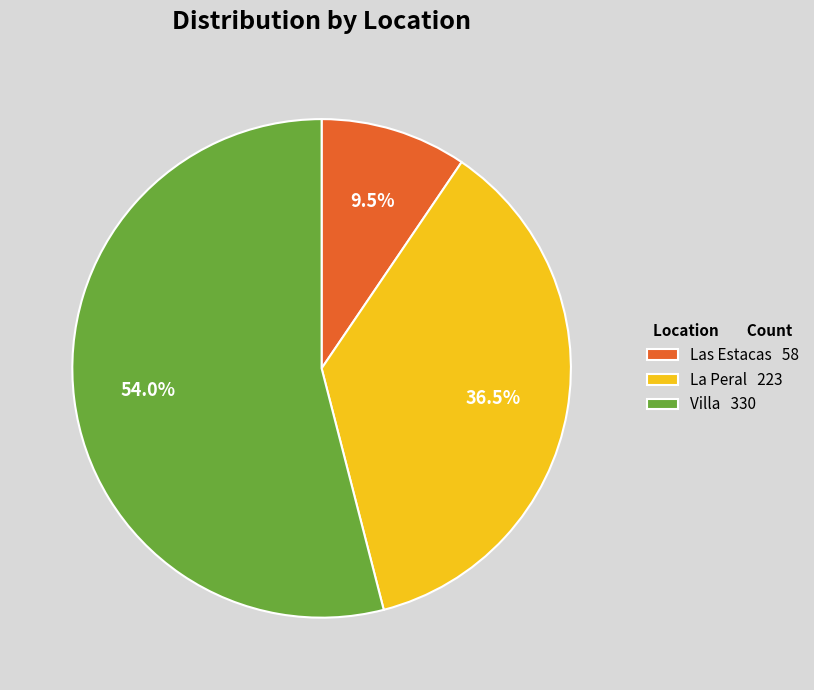

How many slices are in this pie chart?

3